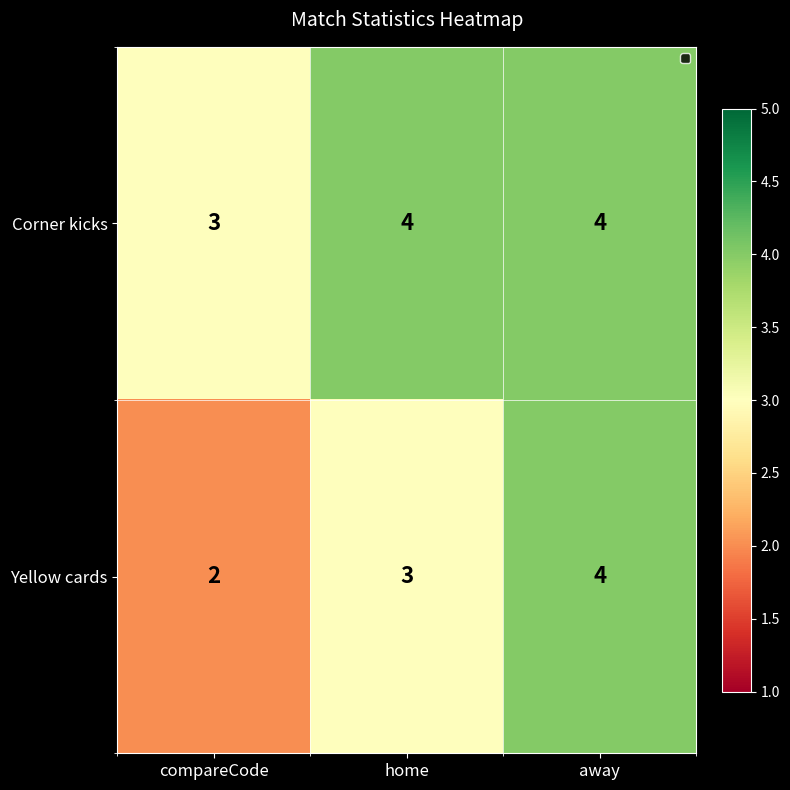

The Corner kicks series shows 3 at compareCode. True or false?

True